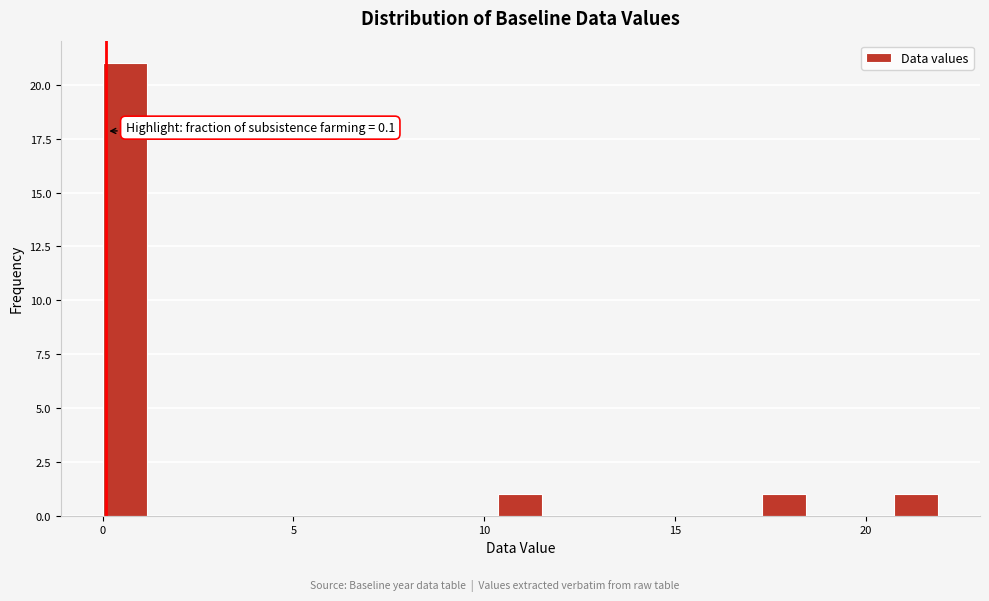

Around what value on the x-axis is the tallest bar? Give the approximate position of its centre, as read against the axis.

0.5